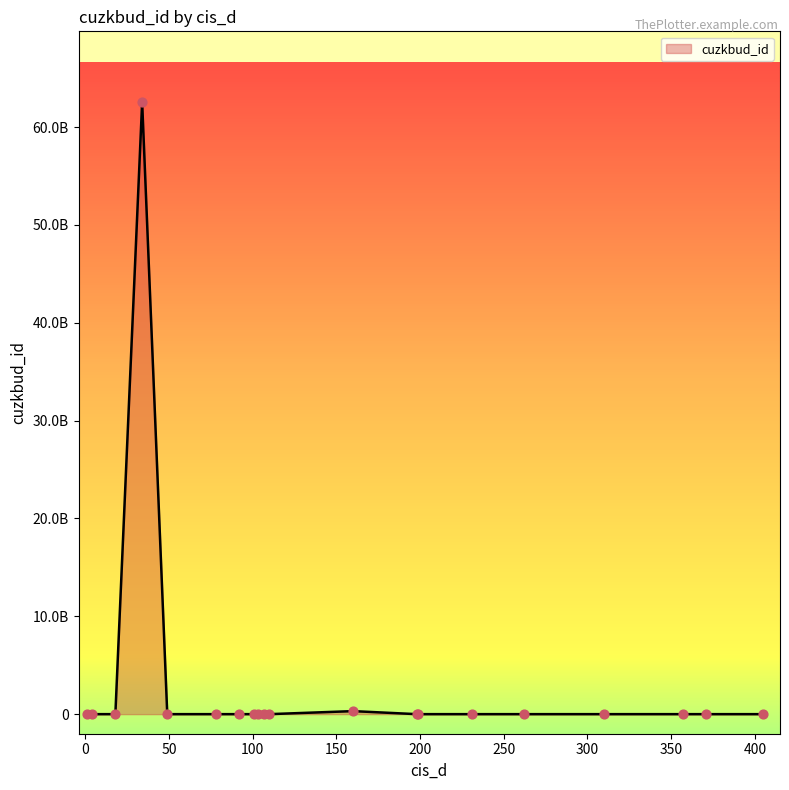

Is this an area chart (filled region under the line)?

Yes